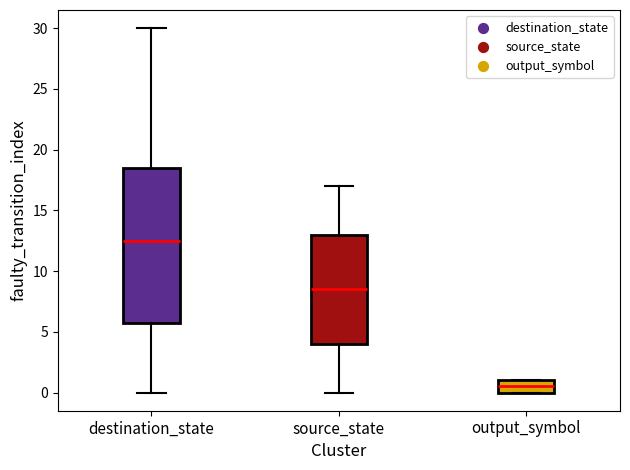

Comparing the boxes themselves (not the whiskers), which one is the tallest?

destination_state